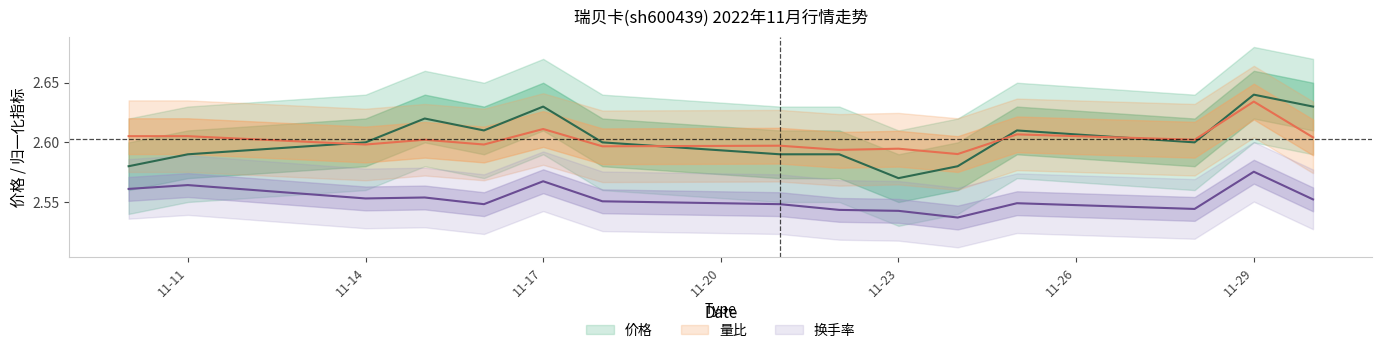

Which category has the lowest value across all series?

2022-11-24